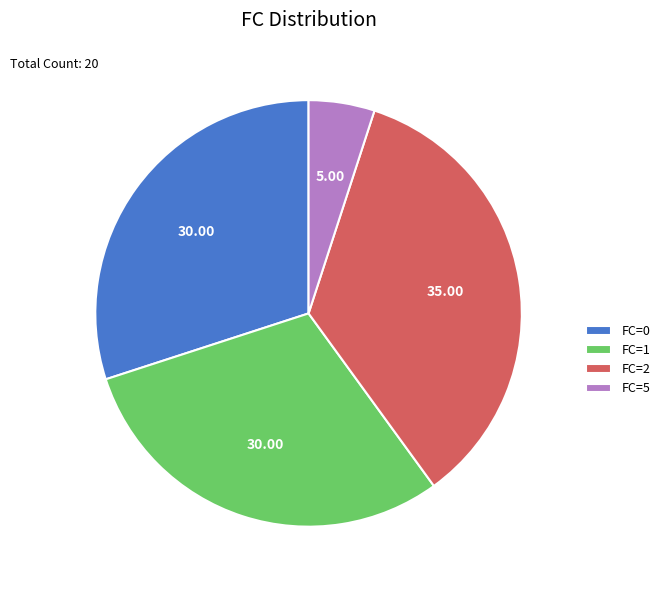

Which has a higher value, FC=2 or FC=0?

FC=2